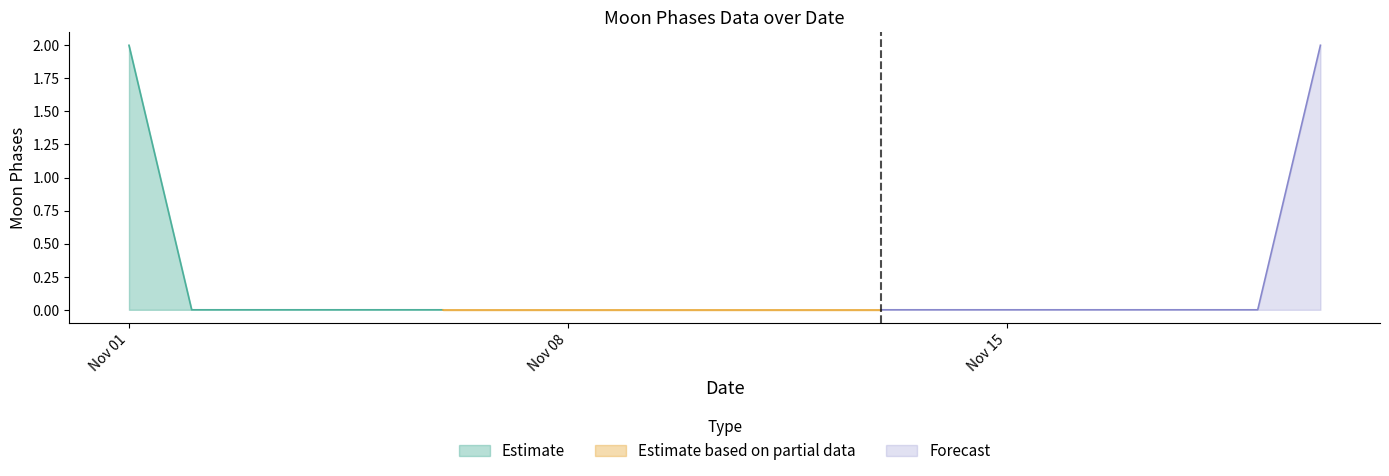

Does the chart have visible grid lines?

No